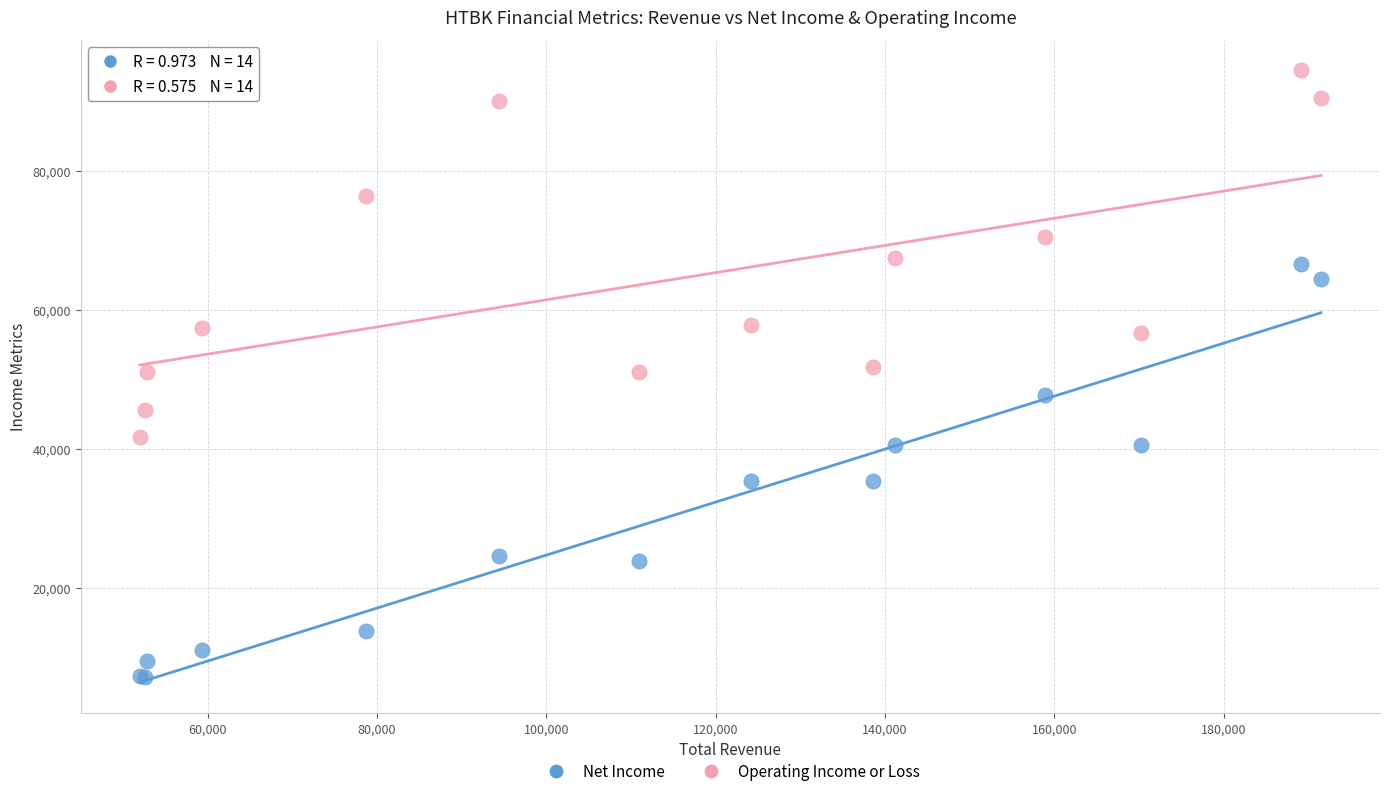

Which series reaches the maximum Y coordinate?

Operating Income or Loss